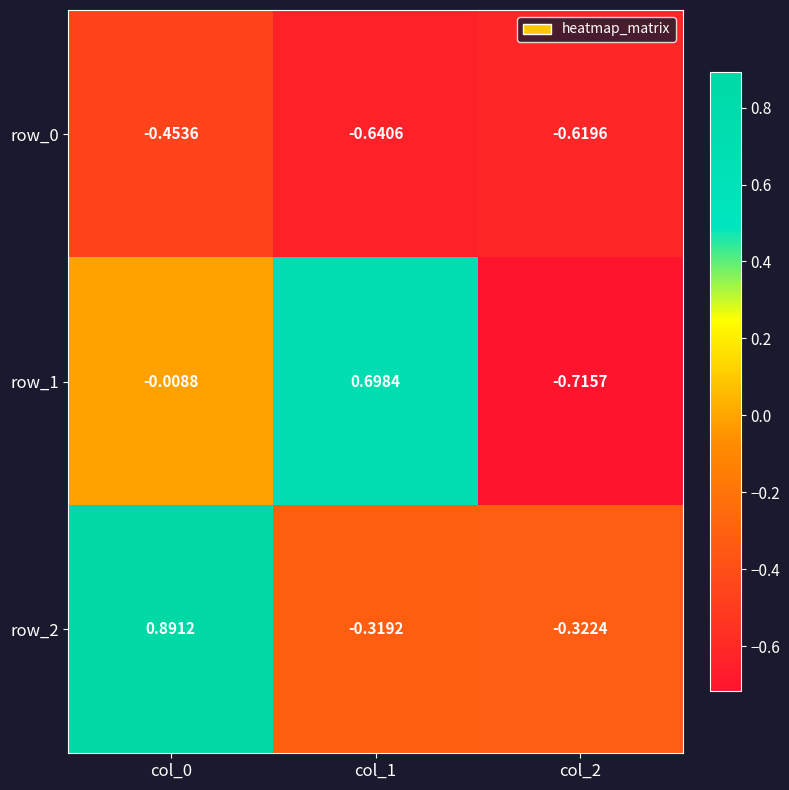

How many positive values does the row_2 series have?

1